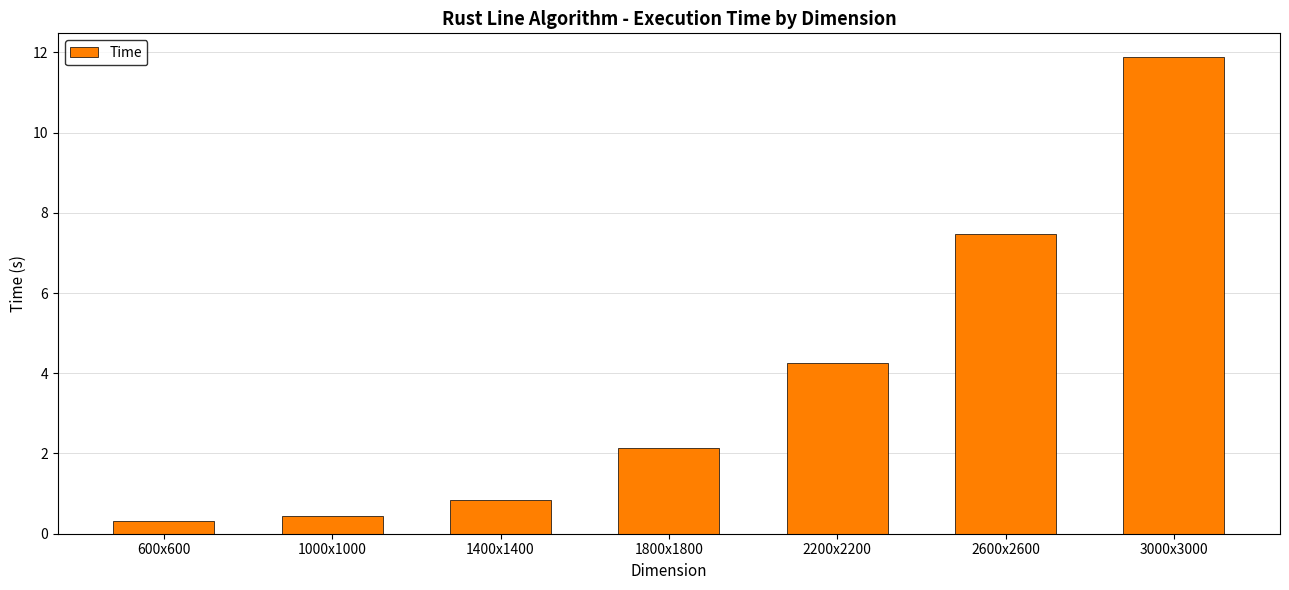

True or false: the data shows 2.1 at 1800x1800.

True